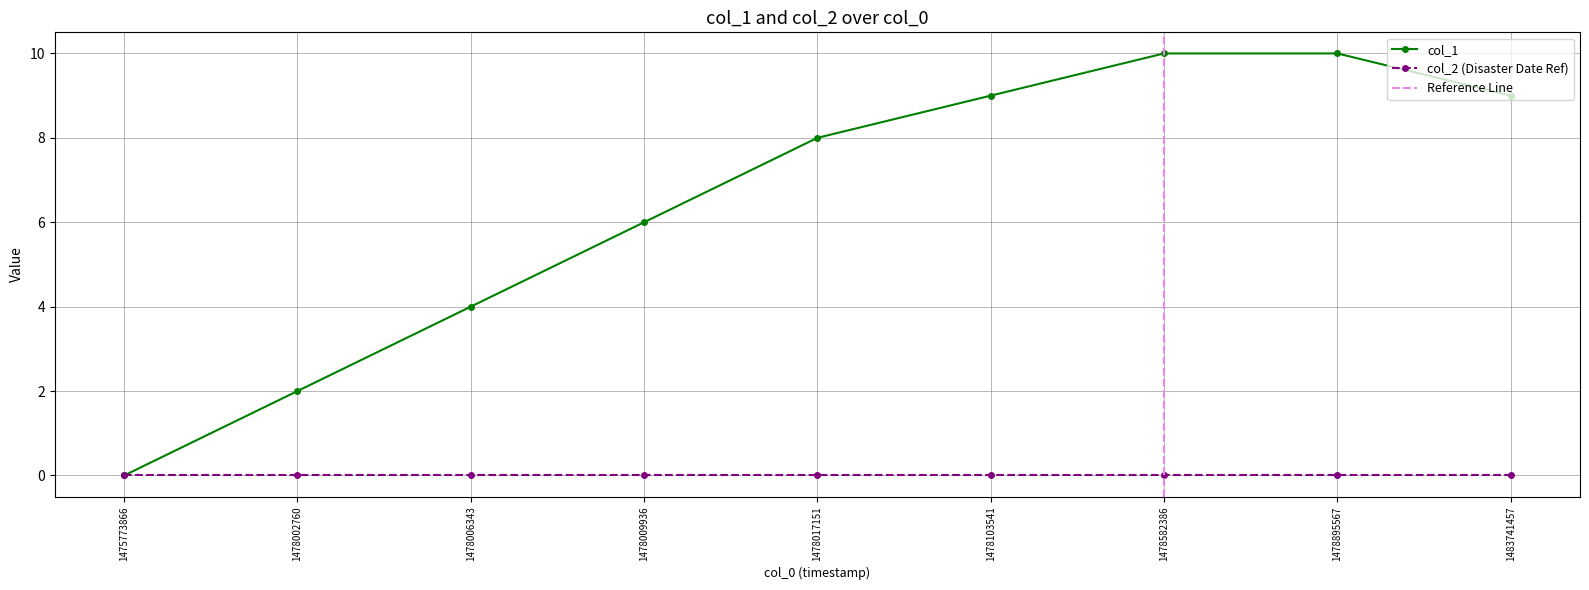

What is the greatest value displayed?

10